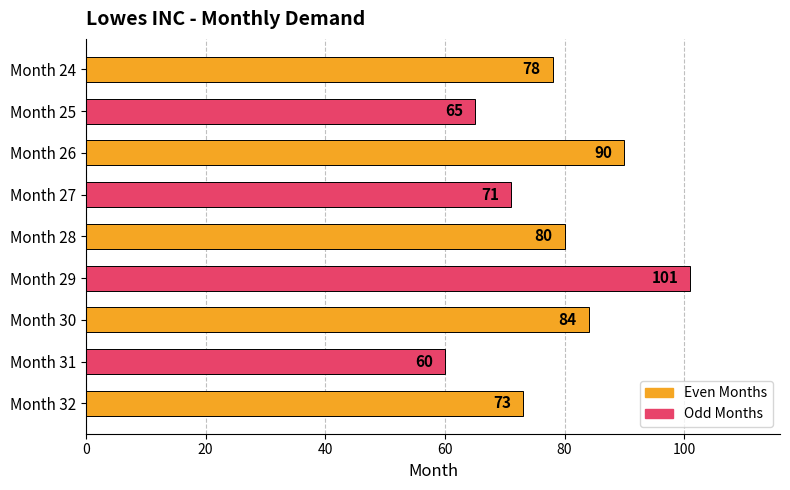

Count the number of data series in this chart.

1